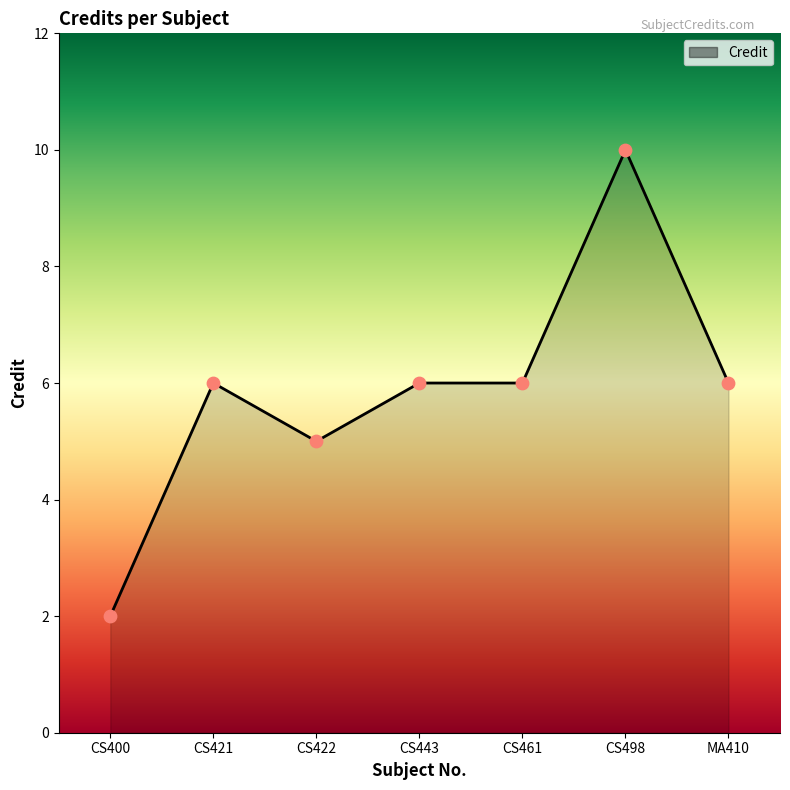

What is the ratio of the value at MA410 to the value at CS400?

3.0